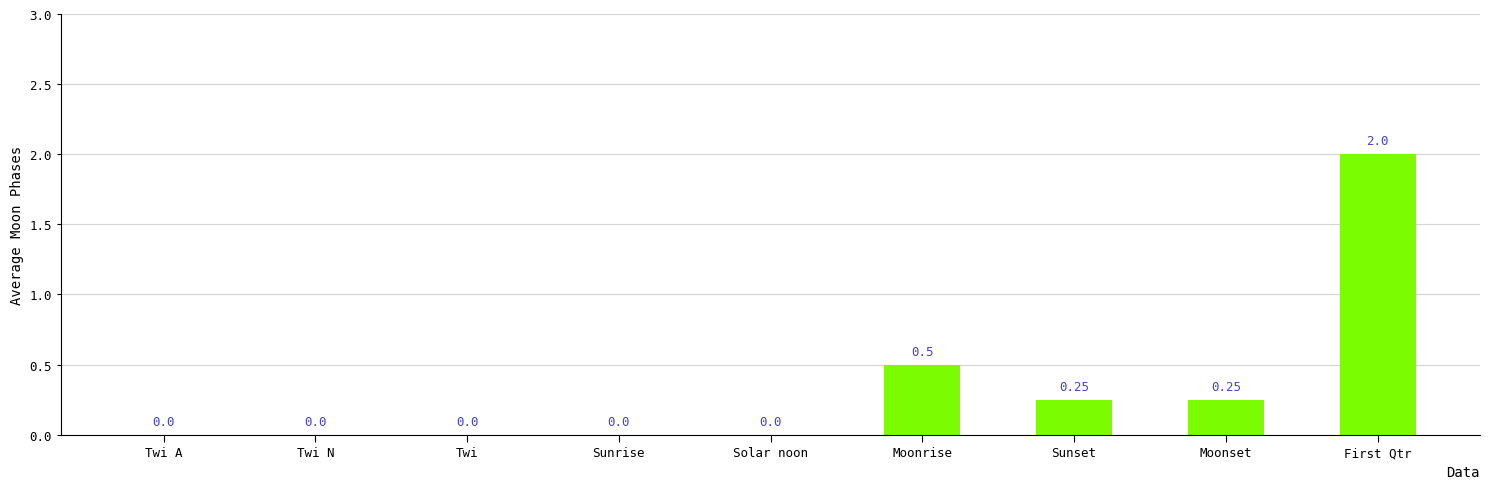

At which label is the value closest to 1?

Moonrise